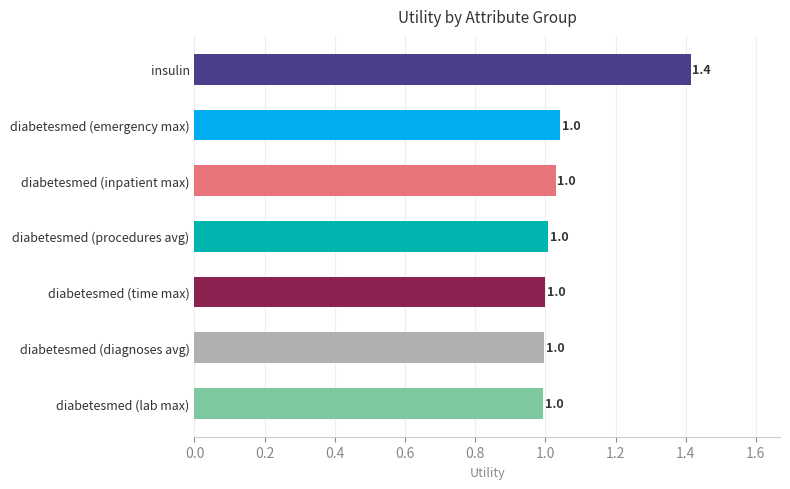

What is the average value?

1.1